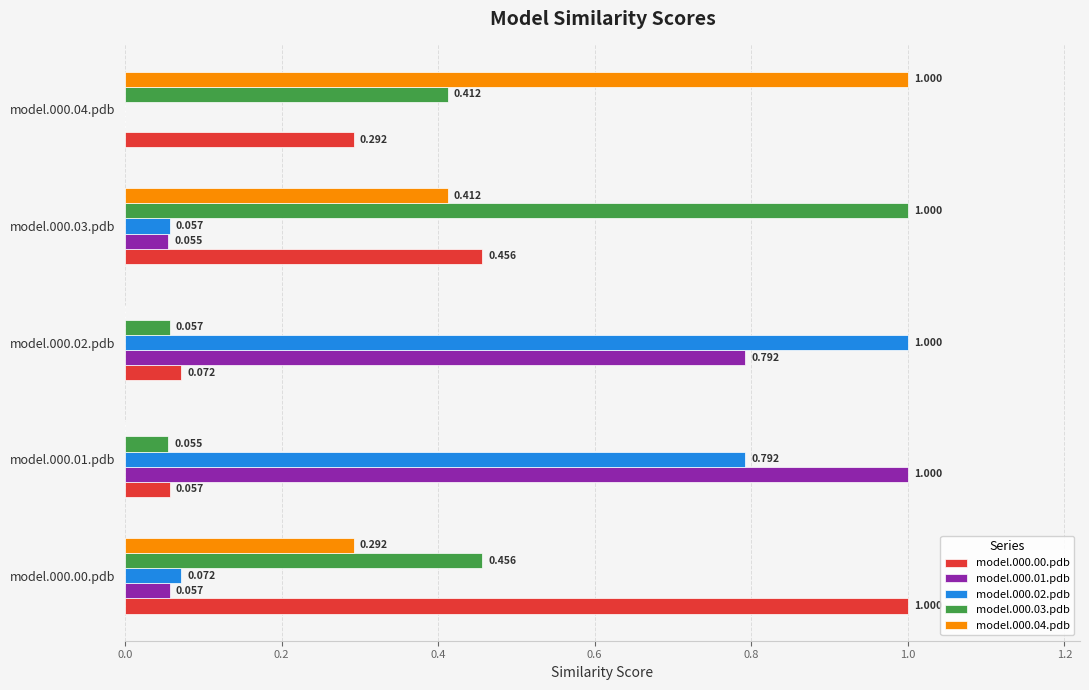

Is the value of model.000.01.pdb at model.000.04.pdb greater than the value of model.000.04.pdb at model.000.03.pdb?

No